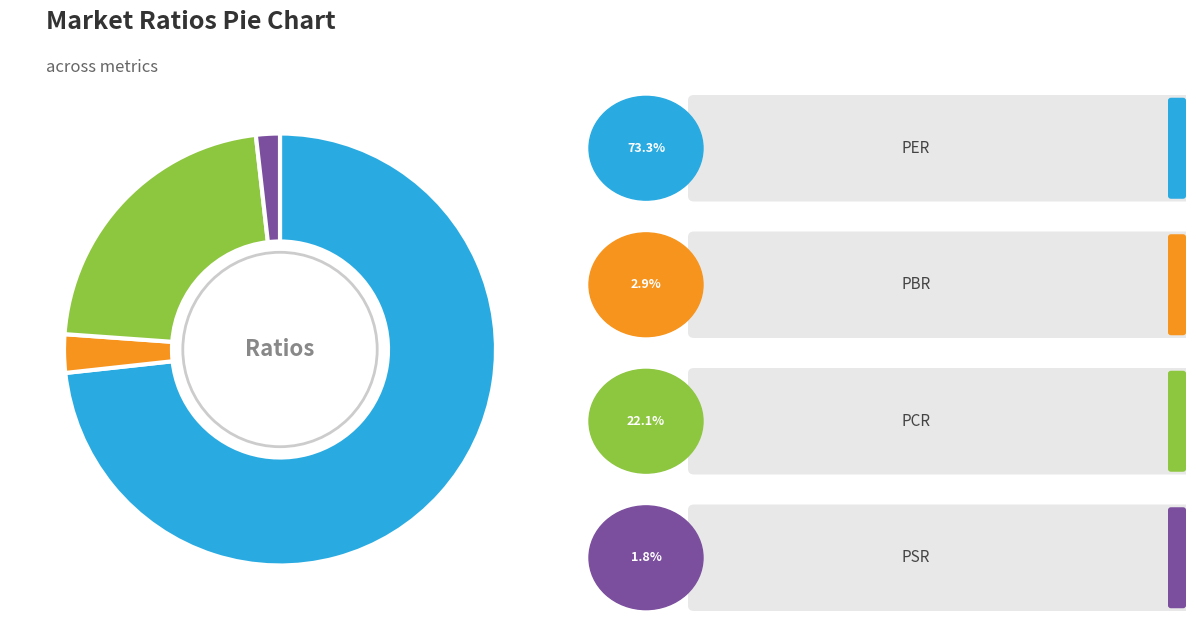

Is there a majority slice in this chart?

Yes